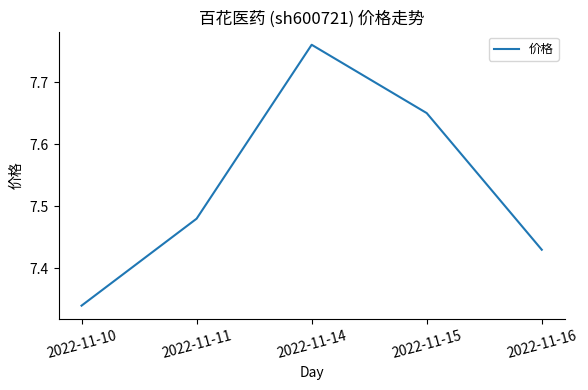

What is the difference between the maximum and minimum values?

0.4